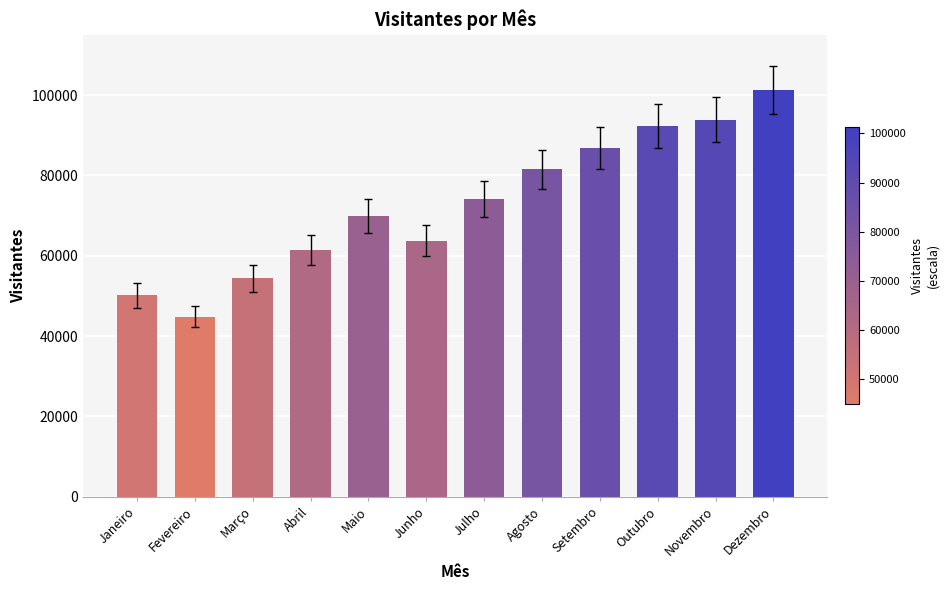

List the labels in order of value, smallest first.

Fevereiro, Janeiro, Março, Abril, Junho, Maio, Julho, Agosto, Setembro, Outubro, Novembro, Dezembro